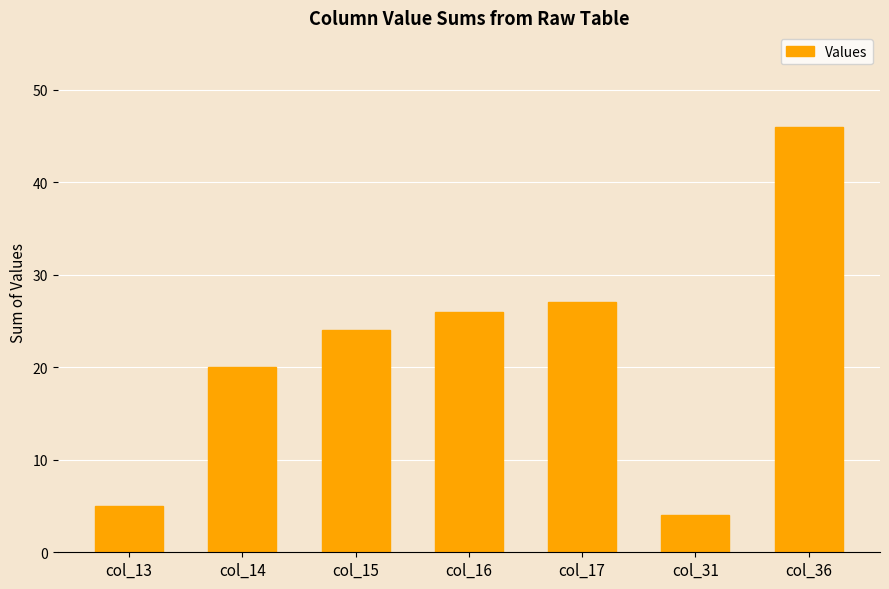

Rank the categories by value from highest to lowest.

col_36, col_17, col_16, col_15, col_14, col_13, col_31